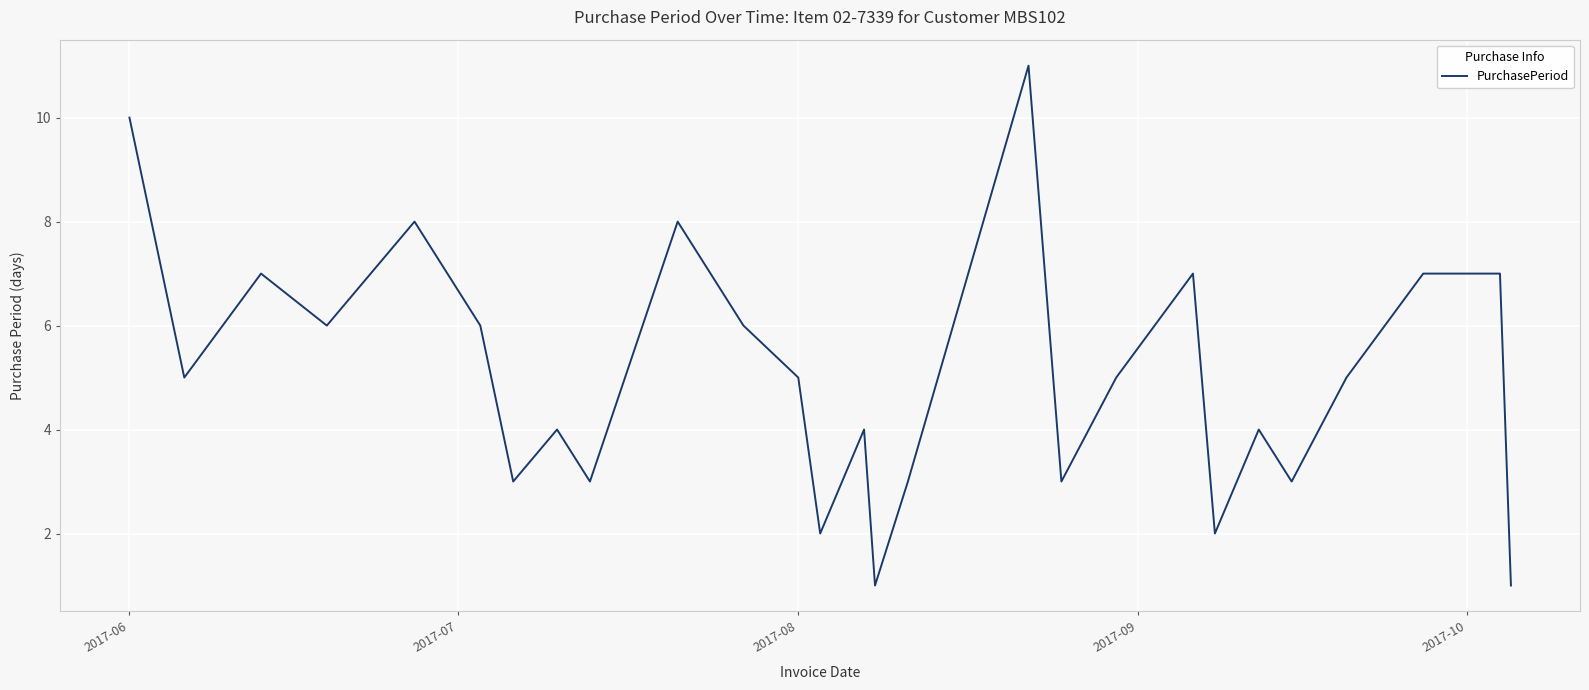

What is the maximum value shown in the chart?

11